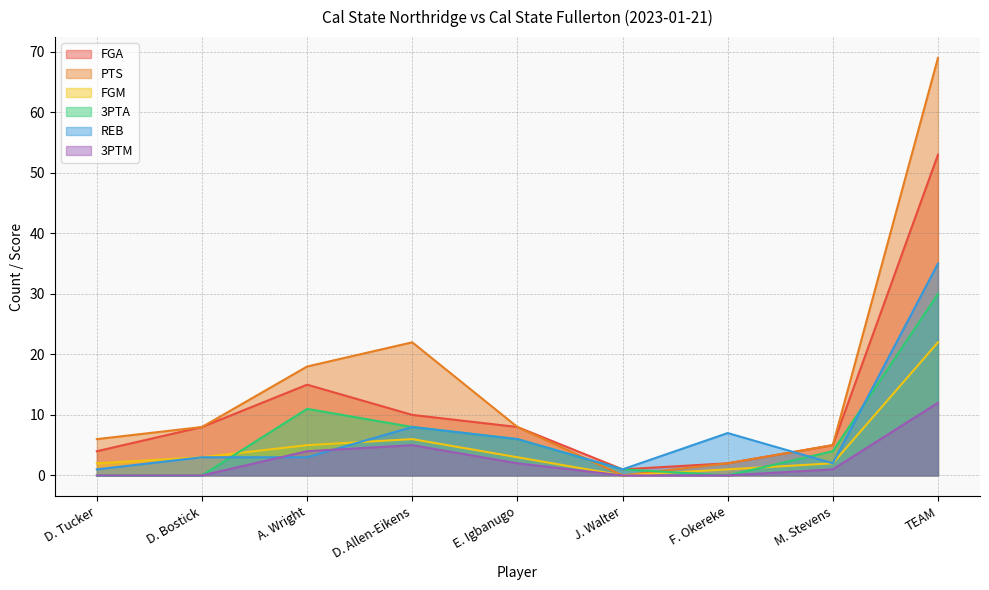

True or false: 3PTM and FGM intersect in this chart.

False